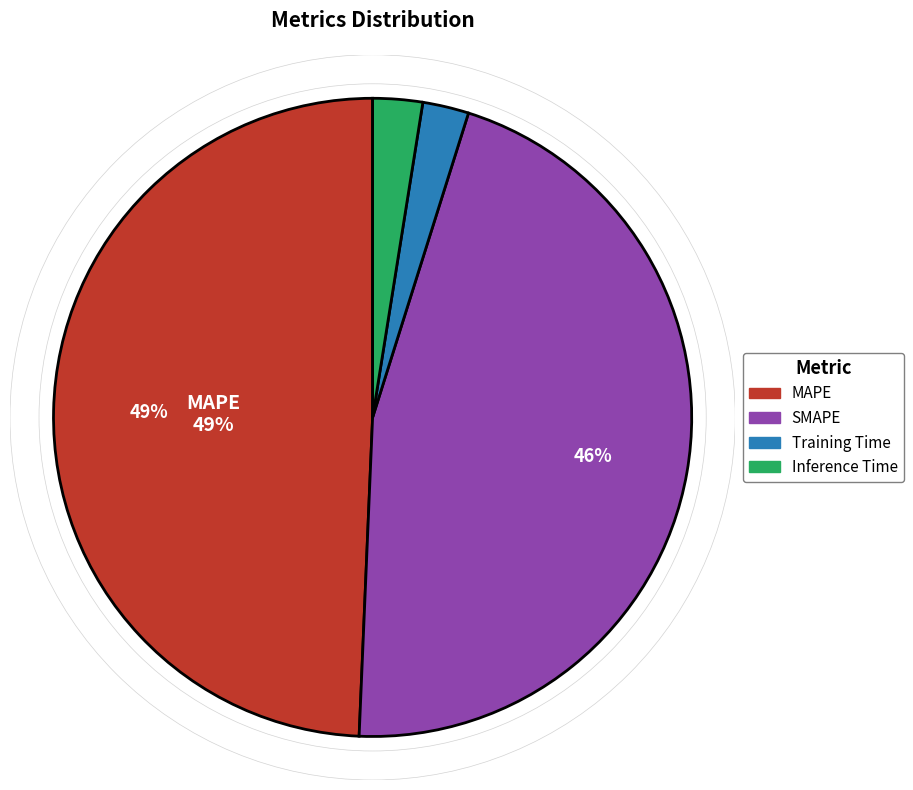

Is it true that Training Time is 2% of the pie?

True